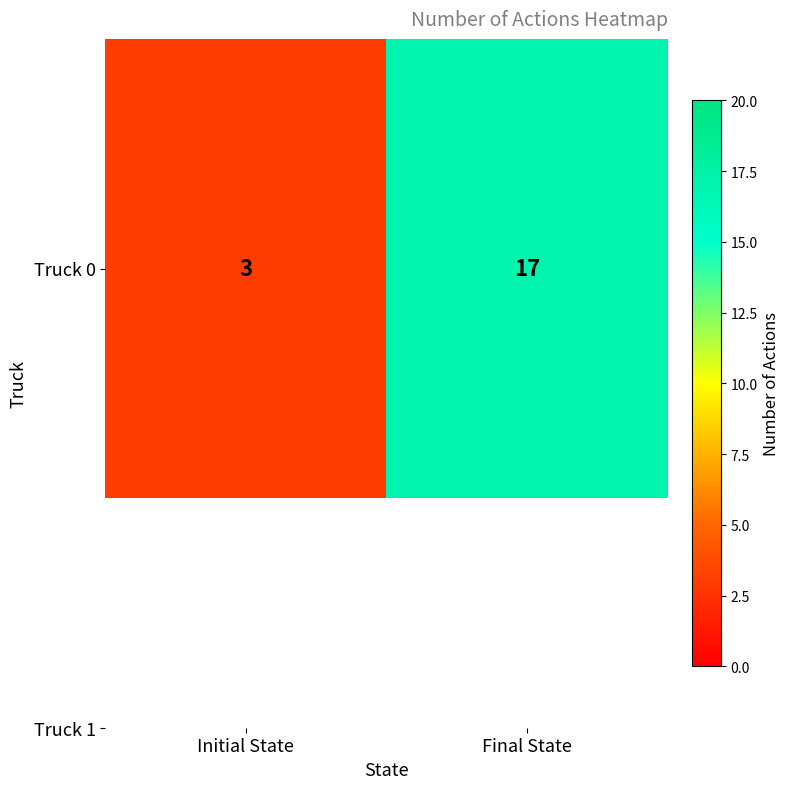

The value at Final State is 10. True or false?

False